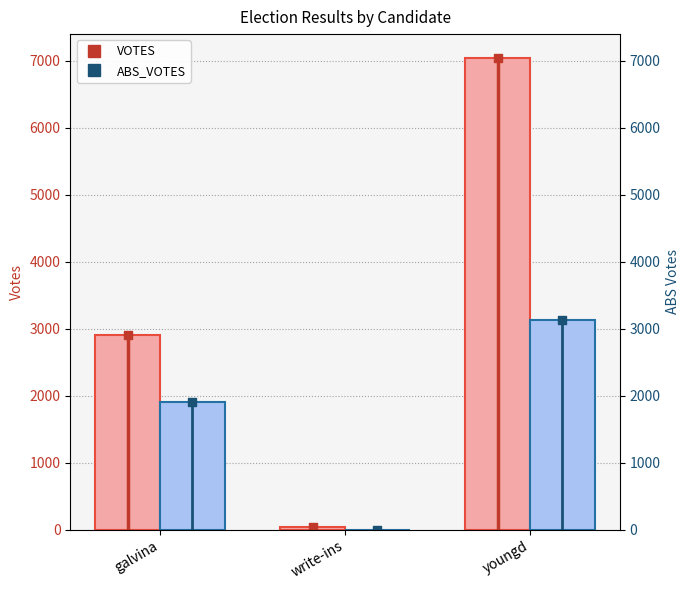

At which category is the sum across all series the highest?

youngd